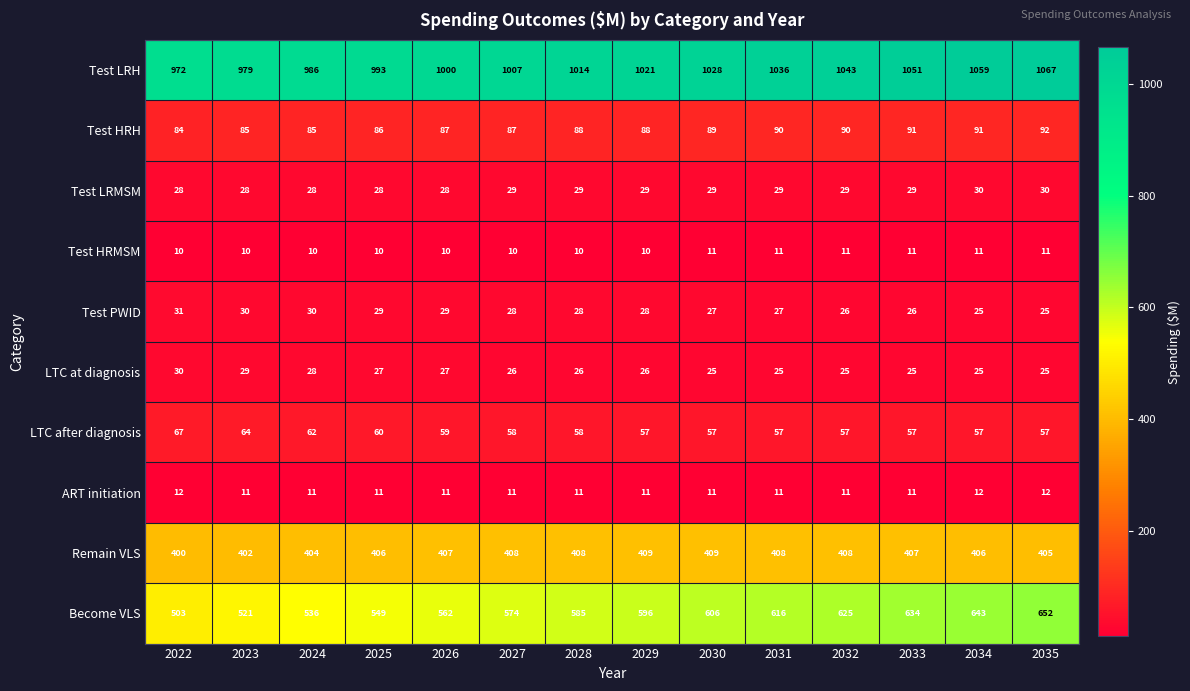

What is the spread (max minus min) of values at 2031?

1025